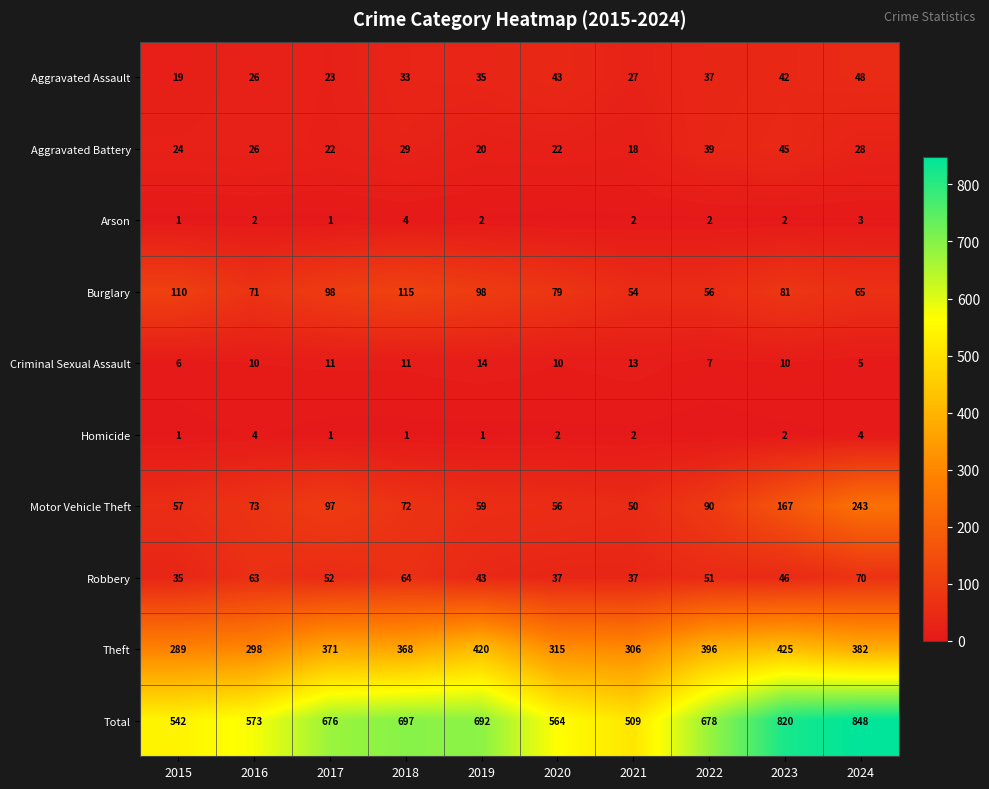

How many values in the Aggravated Battery series are below 26?

5